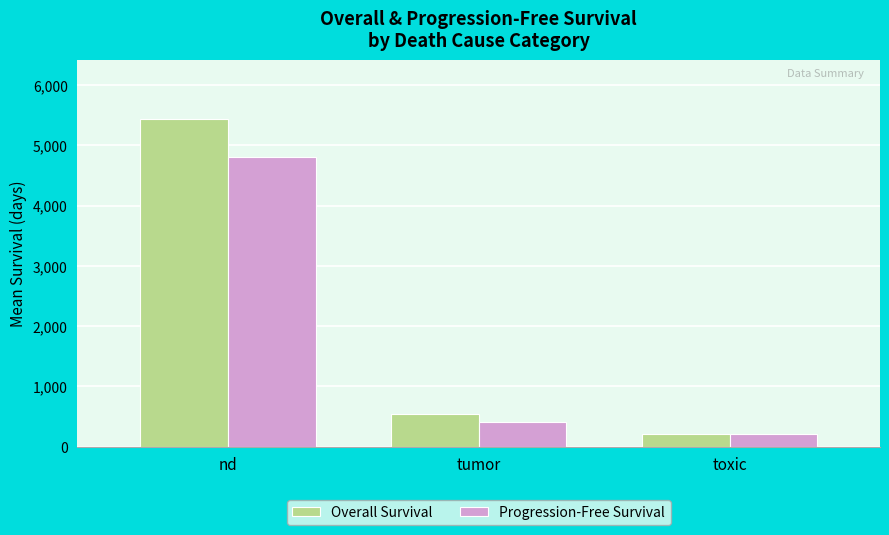

How many groups of bars are there?

3